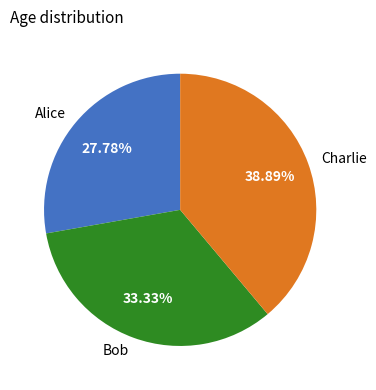

What is the ratio of the value at Bob to the value at Charlie?

0.9